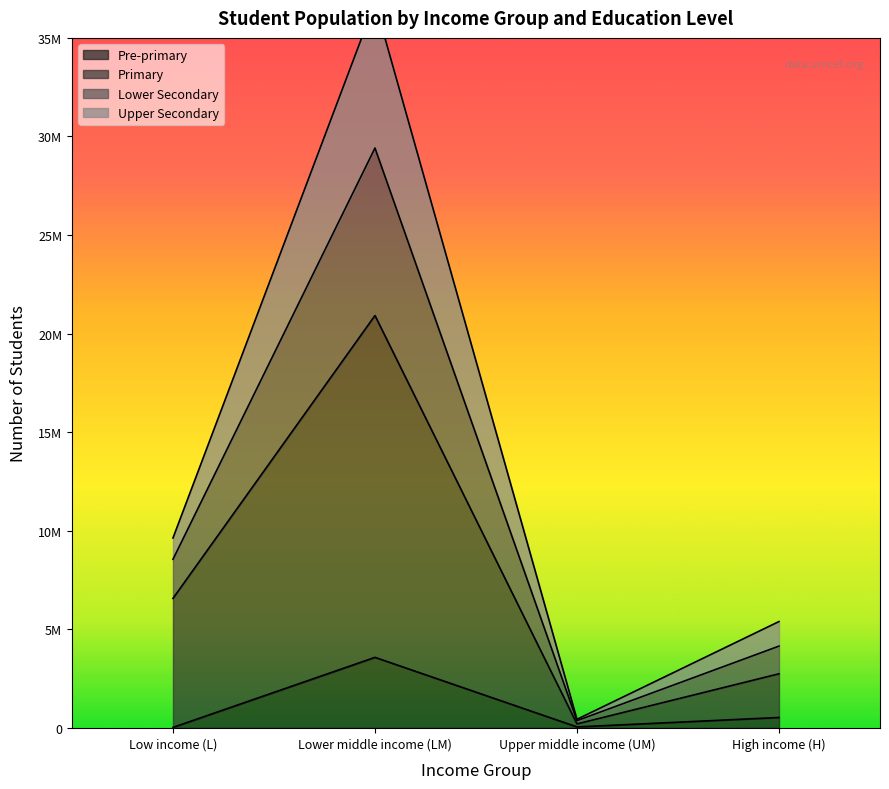

True or false: Upper Secondary and Pre-primary intersect in this chart.

False